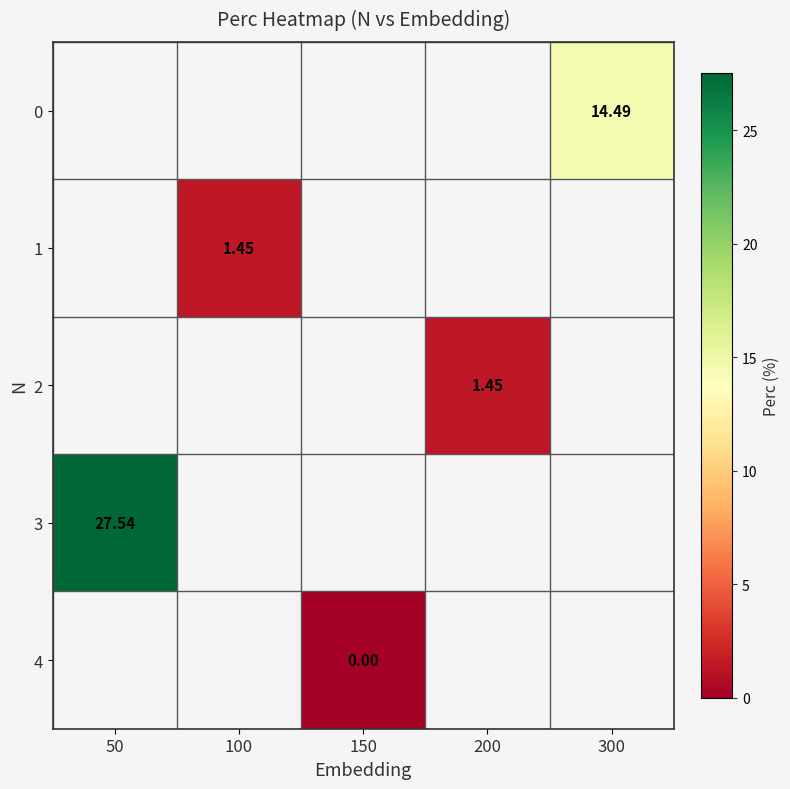

Which series has the largest range (max minus min)?

3